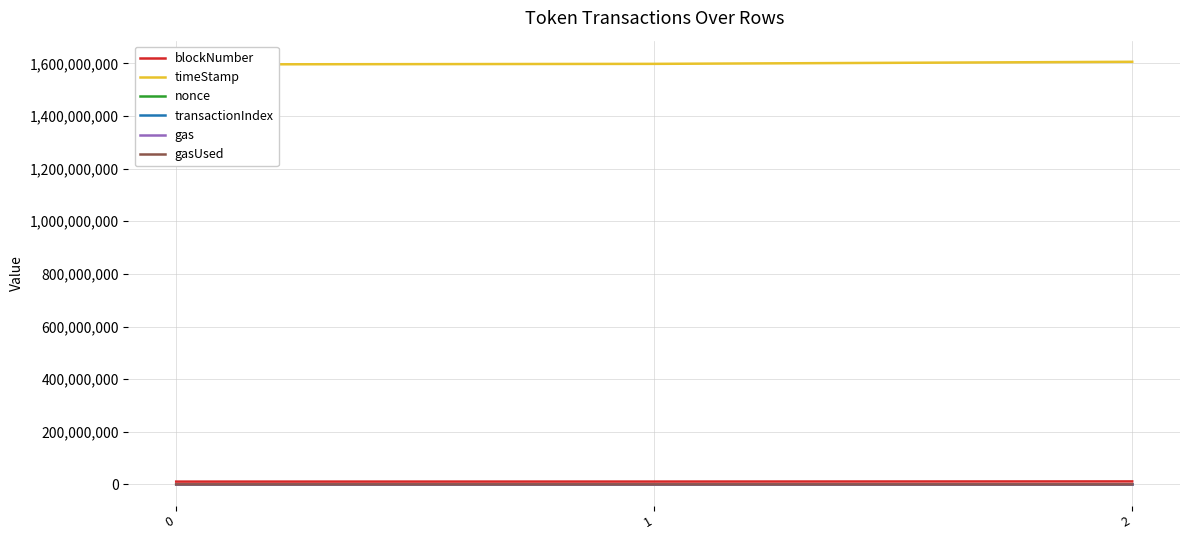

What are all the series names shown in the legend?

blockNumber, timeStamp, nonce, transactionIndex, gas, gasUsed